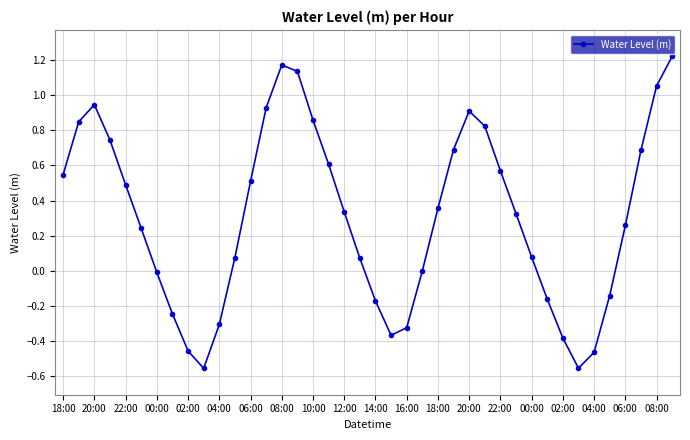

How many interior local peaks (higher than both neighbors) does the data have?

3